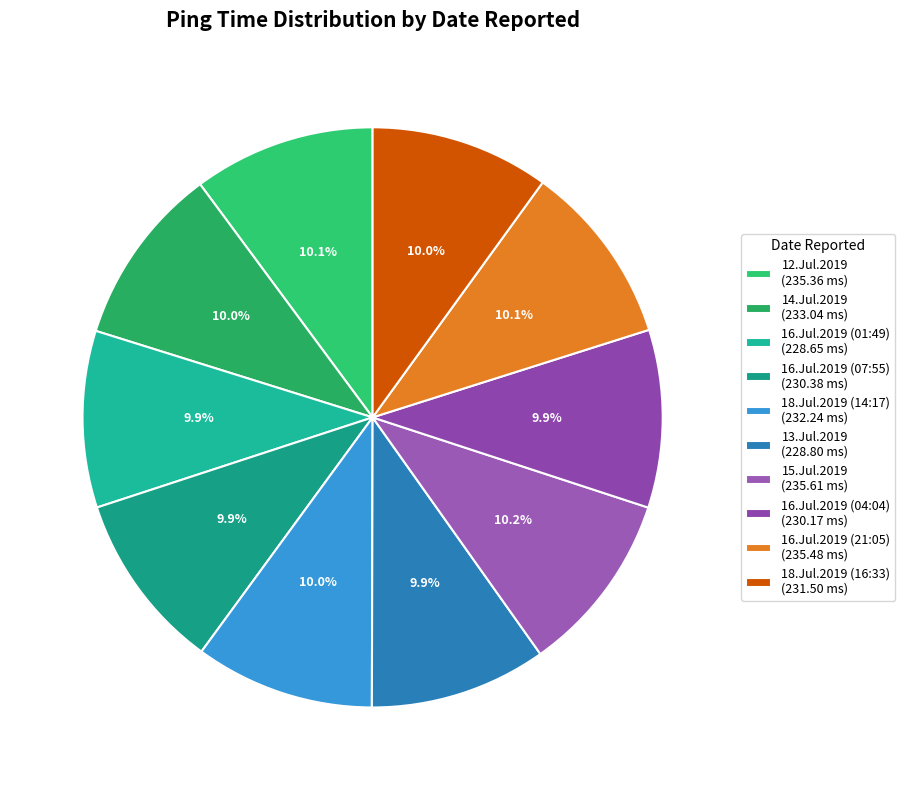

What is the change in value from 14.Jul.2019 to 13.Jul.2019?

-4.2